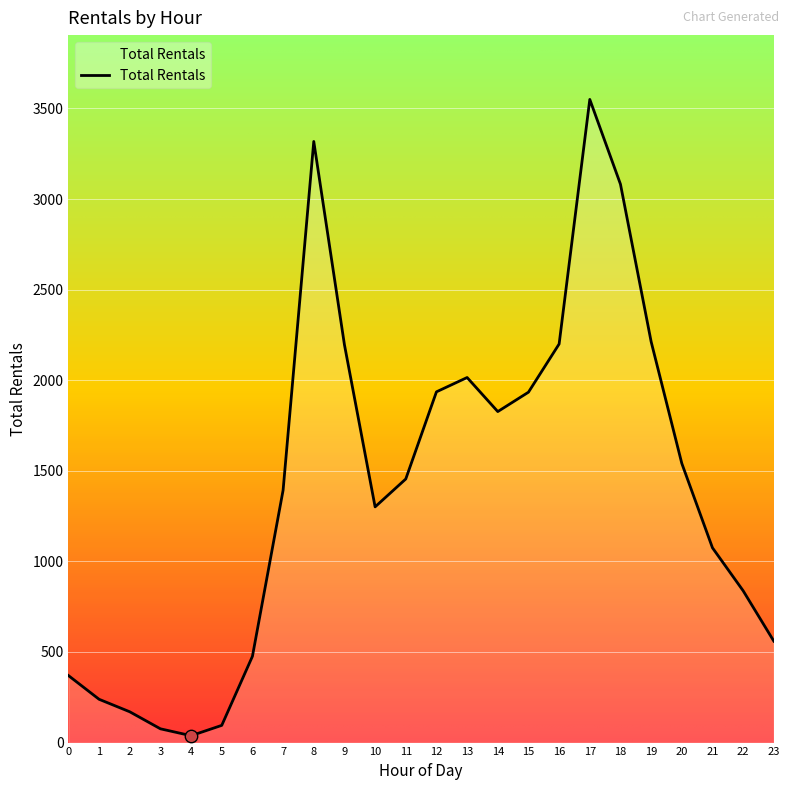

Approximately how many times larger is the value at 9 compared to 22?

2.6